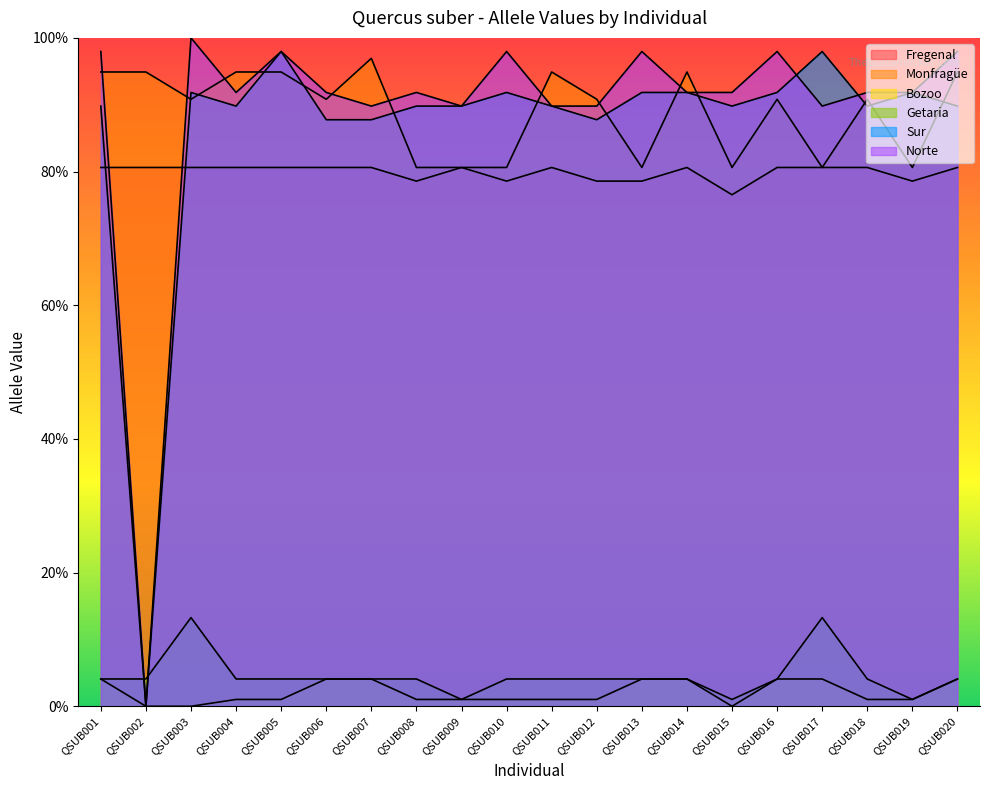

What value does the Sur series have at QSUB014?

91.8